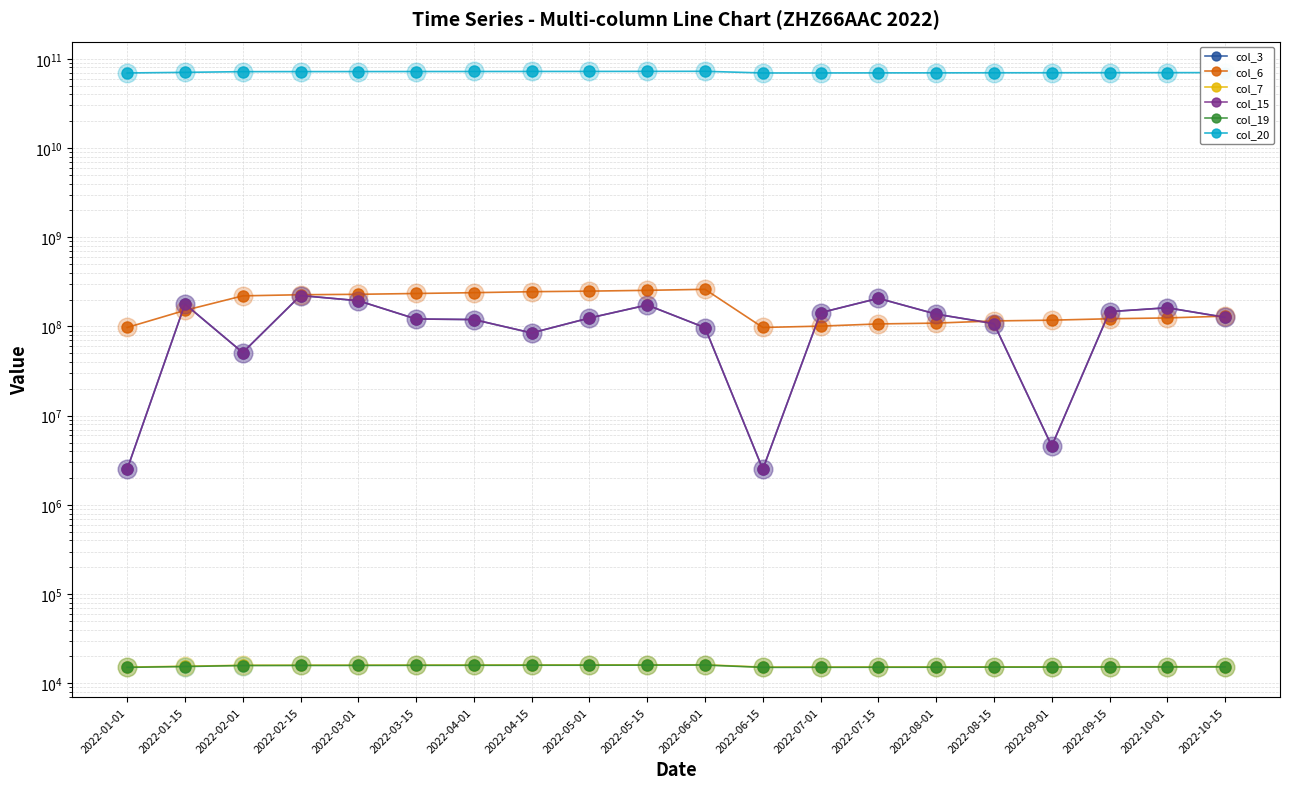

Which series contains the lowest Y value?

col_19